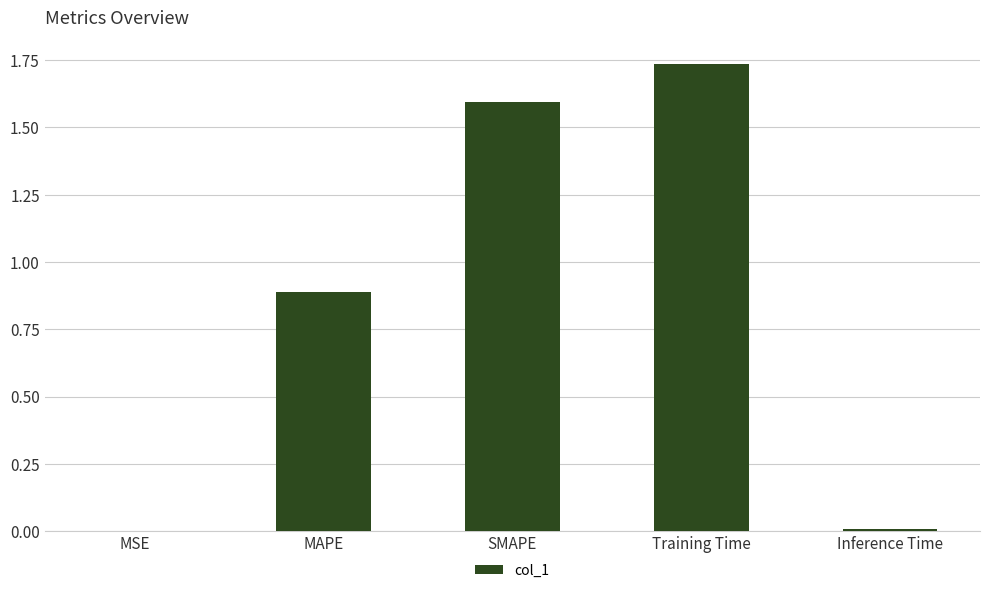

What is the sum of all values?

4.2